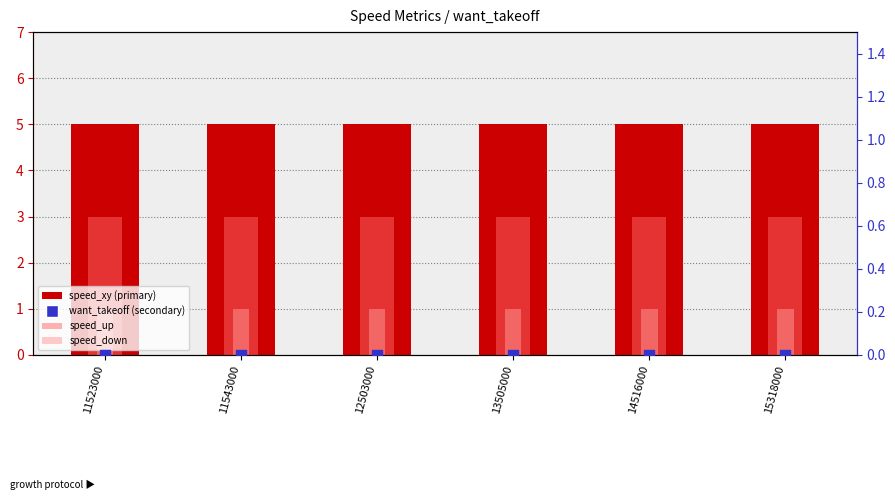

What are all the series names shown in the legend?

speed_xy, speed_up, speed_down, want_takeoff